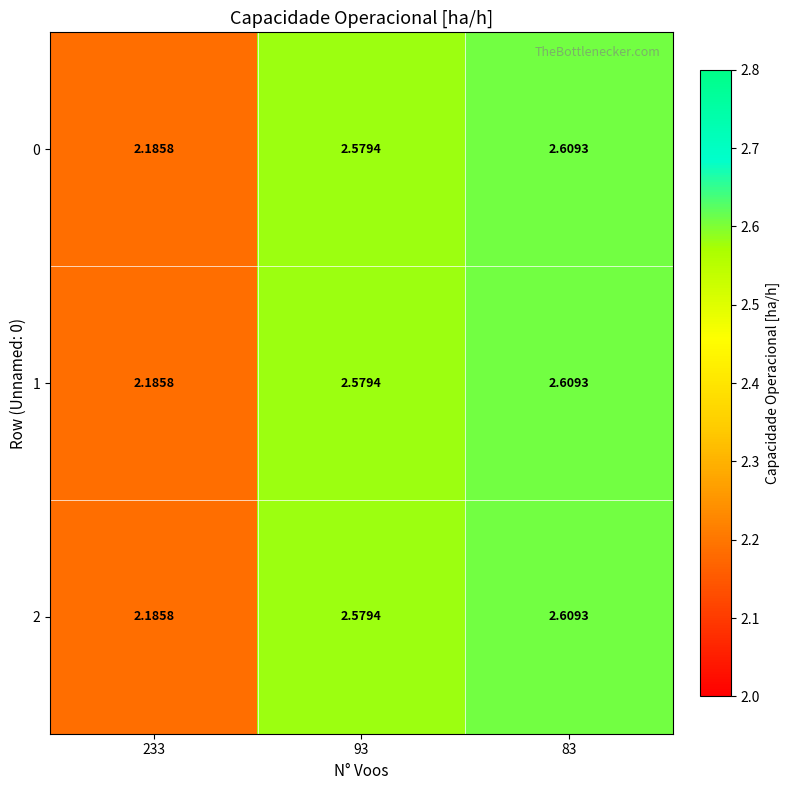

Count the number of data series in this chart.

3